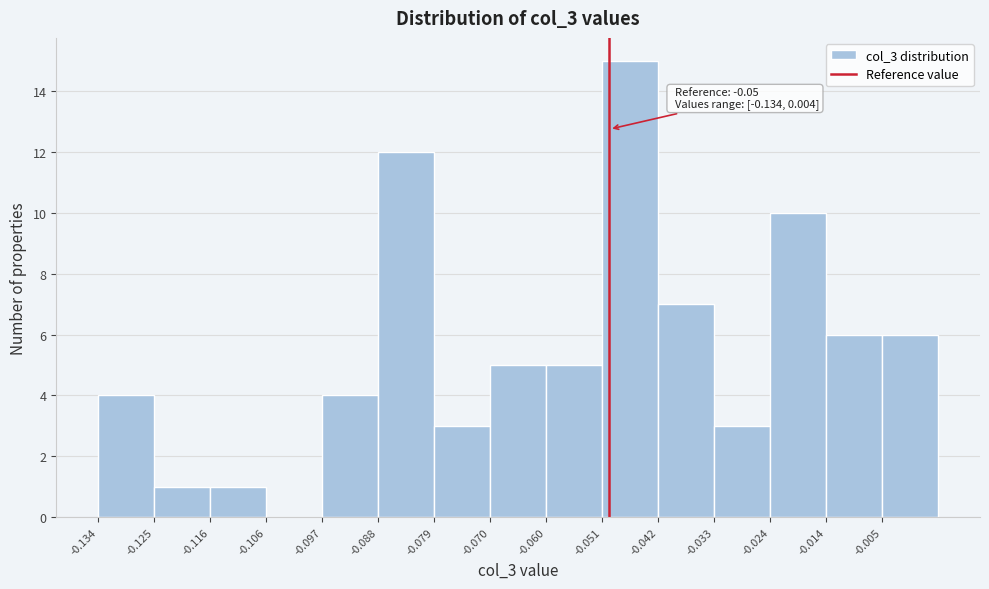

Over which range of the x-axis is the bar tallest?

-0.051 to -0.042